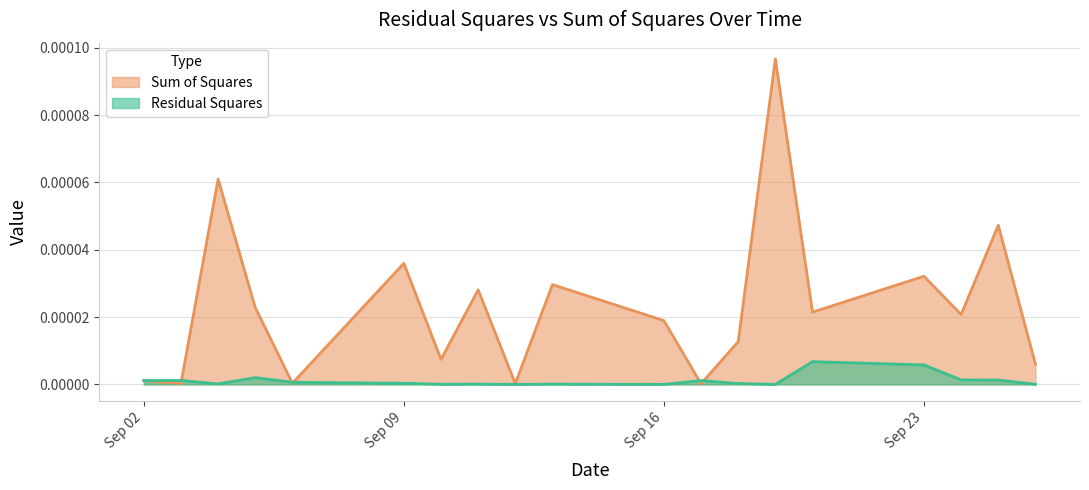

Count the number of data series in this chart.

2